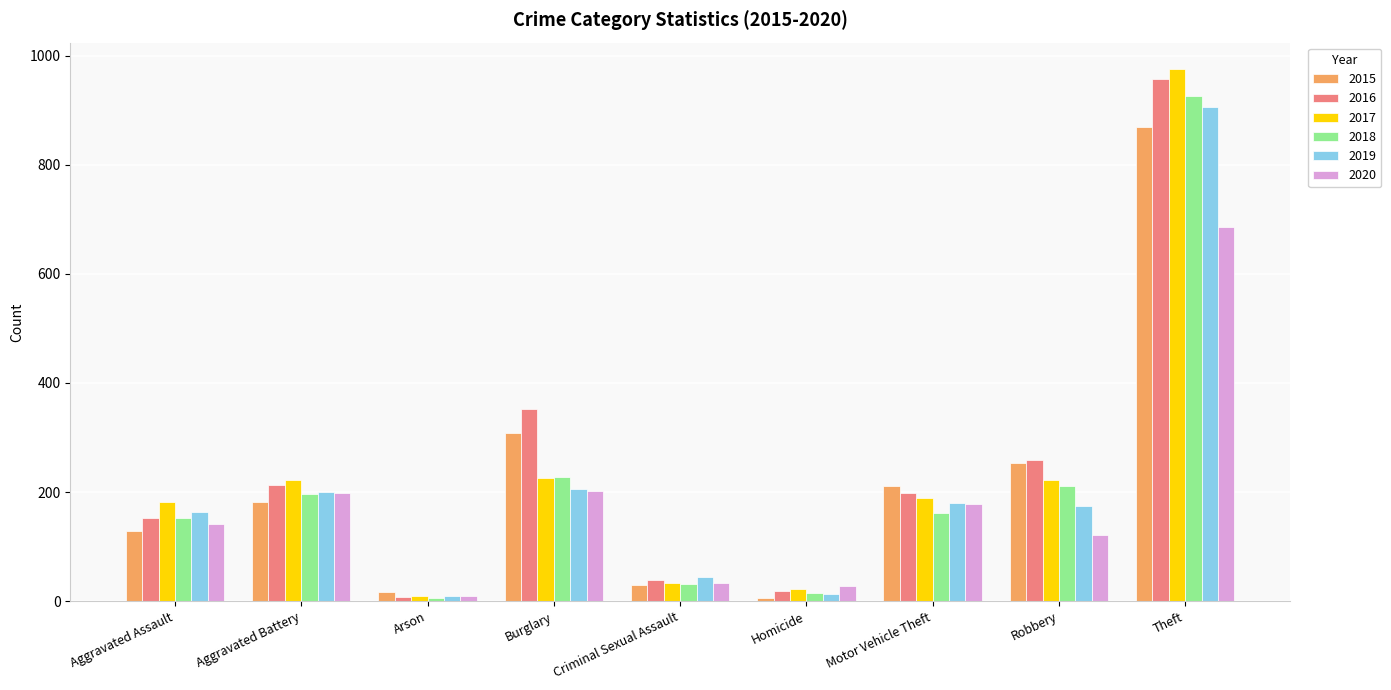

What is the greatest value displayed?

975